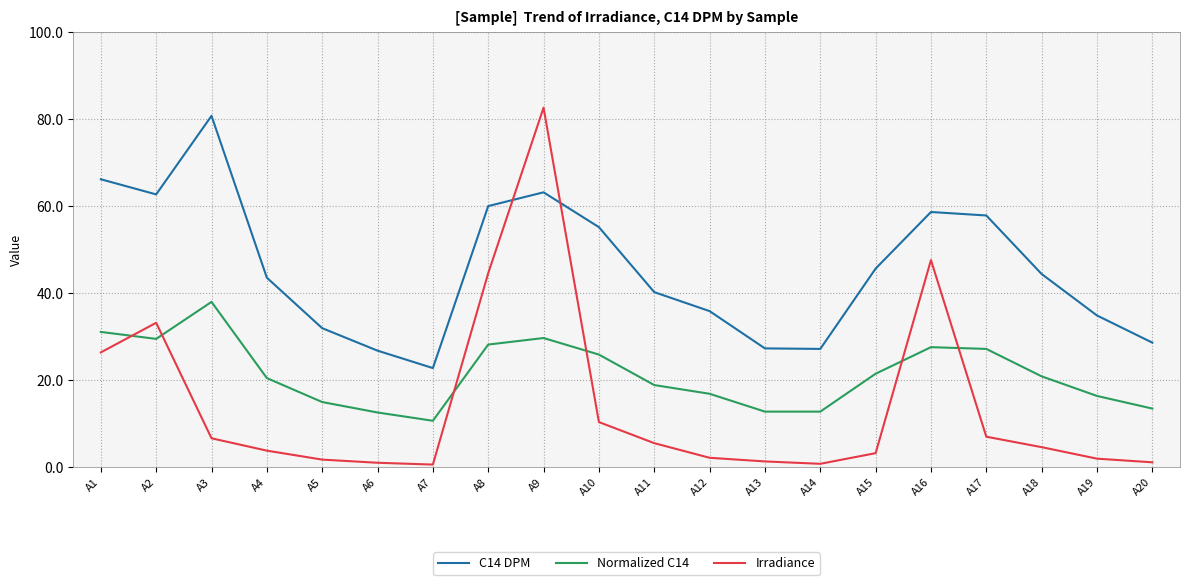

How many times do Normalized C14 and Irradiance cross each other?

6